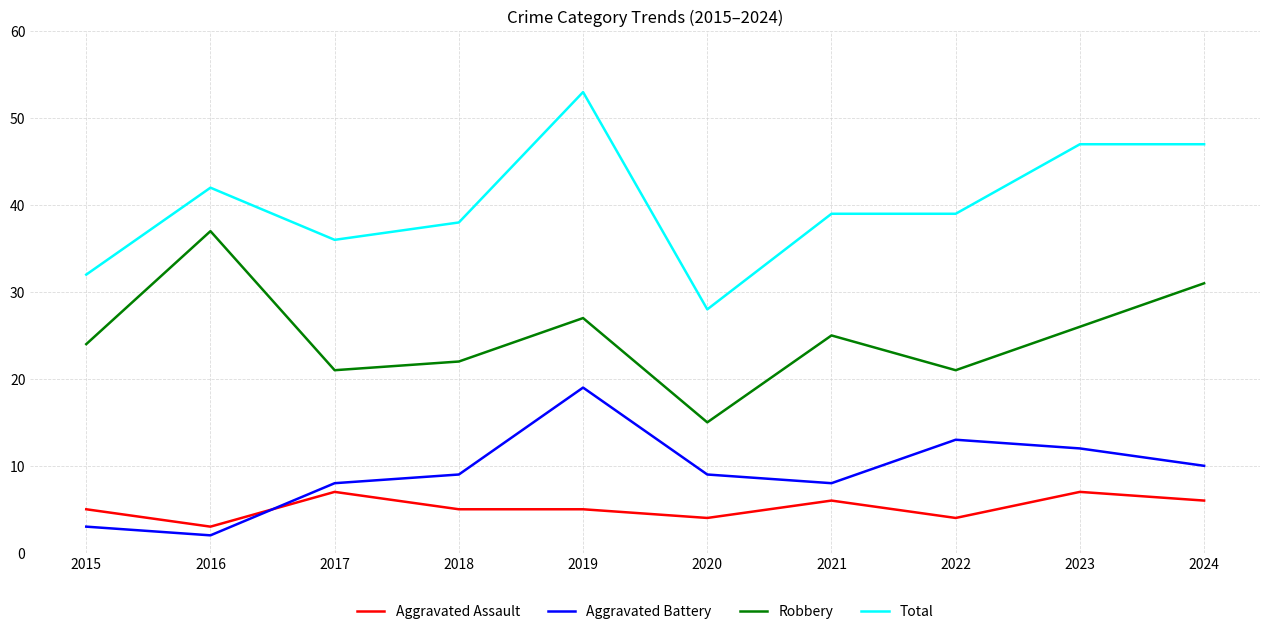

What is the spread (max minus min) of values at 2021?

33